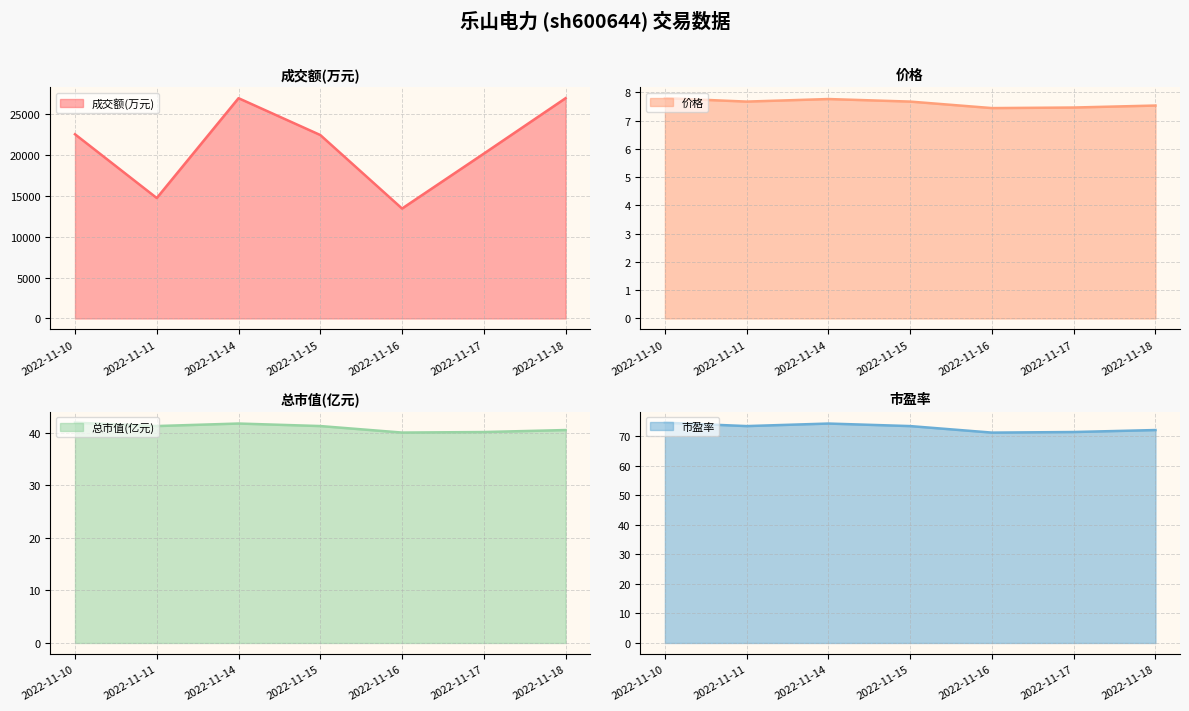

What are all the series names shown in the legend?

成交额(万元), 价格, 总市值(亿元), 市盈率